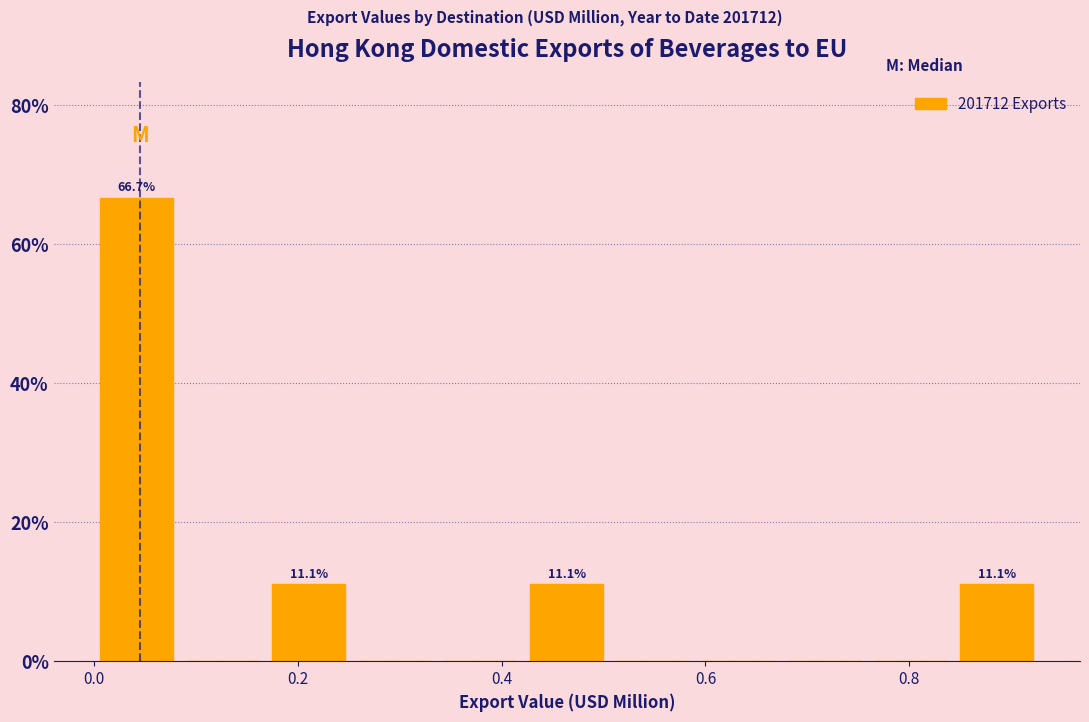

Which range on the x-axis has the tallest bar?

0.00 to 0.08